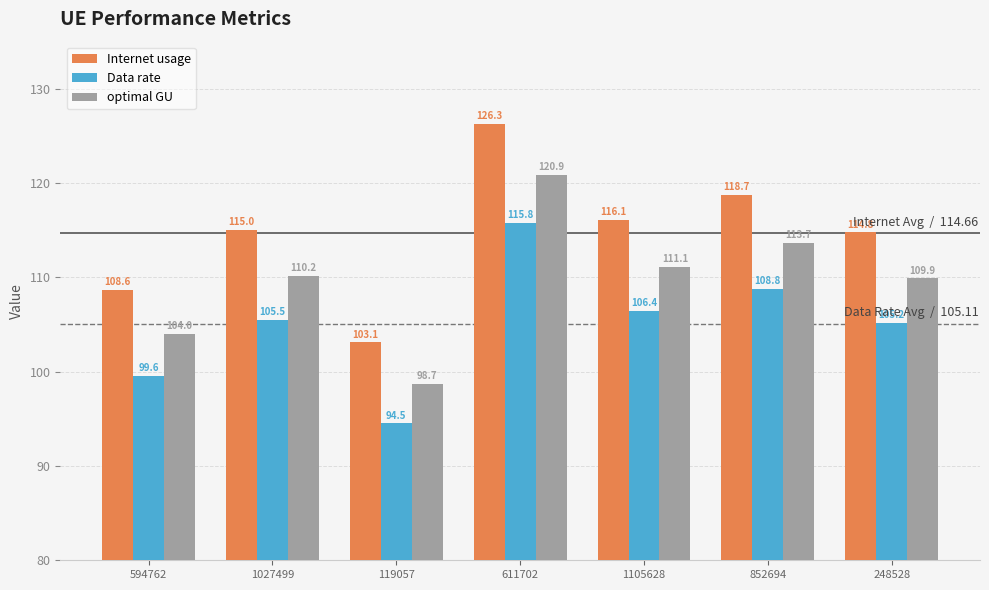

What position from the left is 1027499?

2